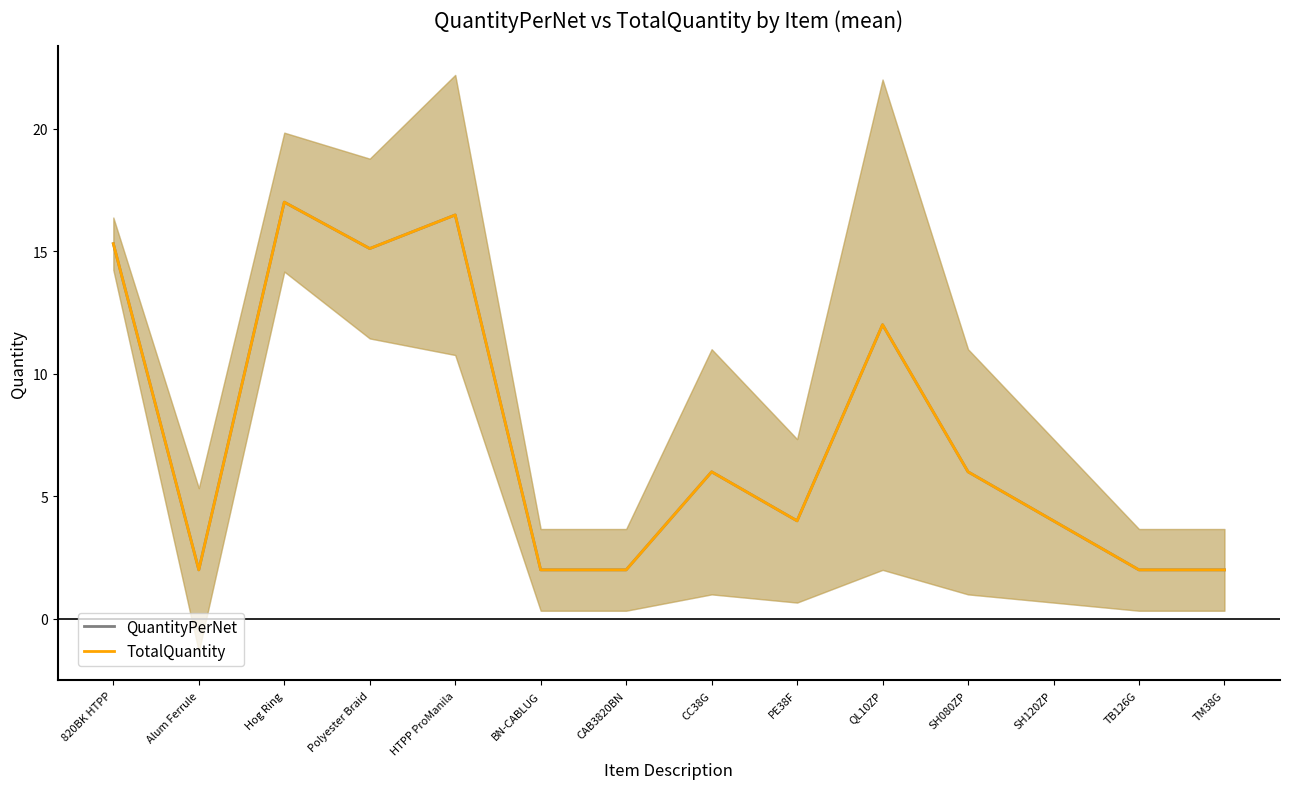

At QL10ZP, list the series in order from smallest to largest.

QuantityPerNet, TotalQuantity